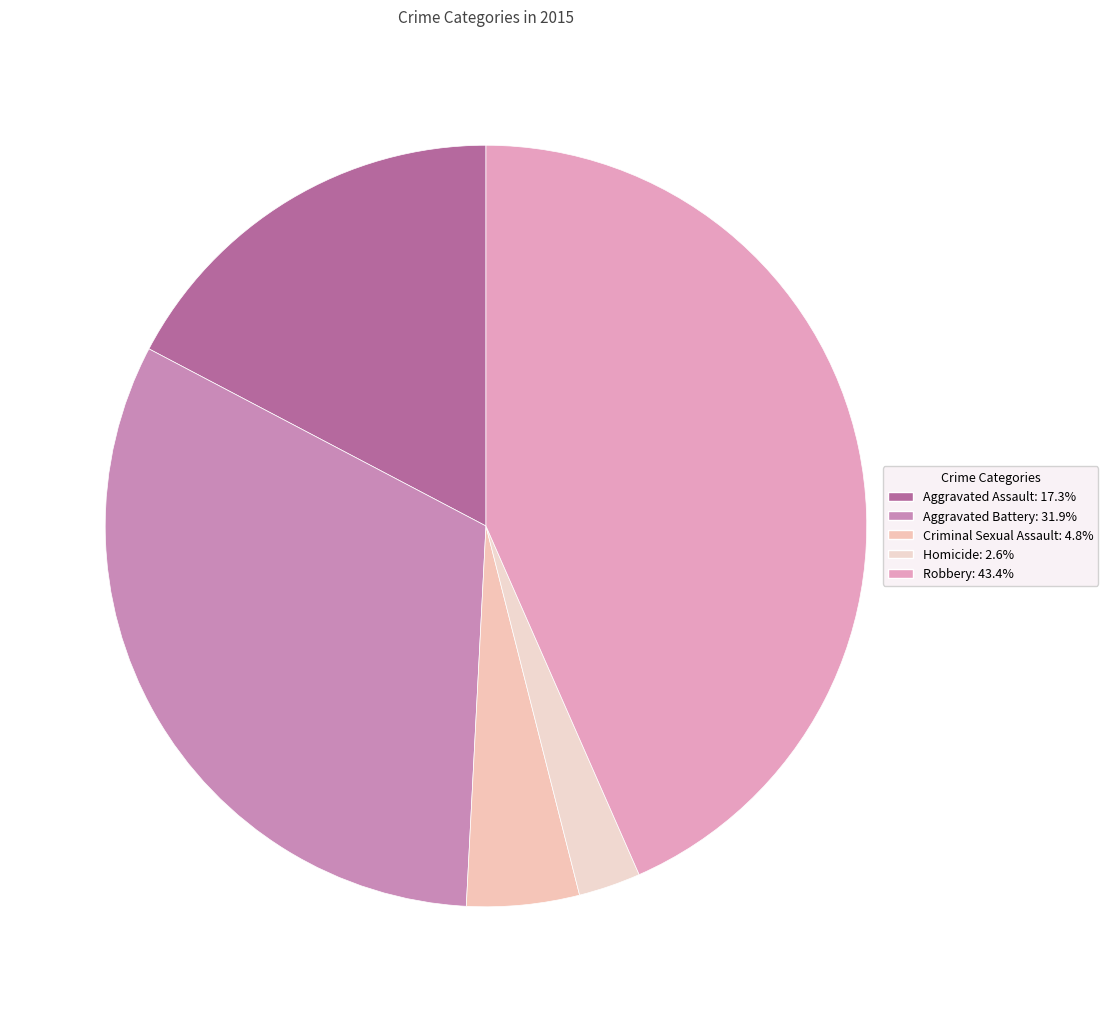

To the nearest percent, what is the difference between the Aggravated Battery and Aggravated Assault slice percentages?

15%